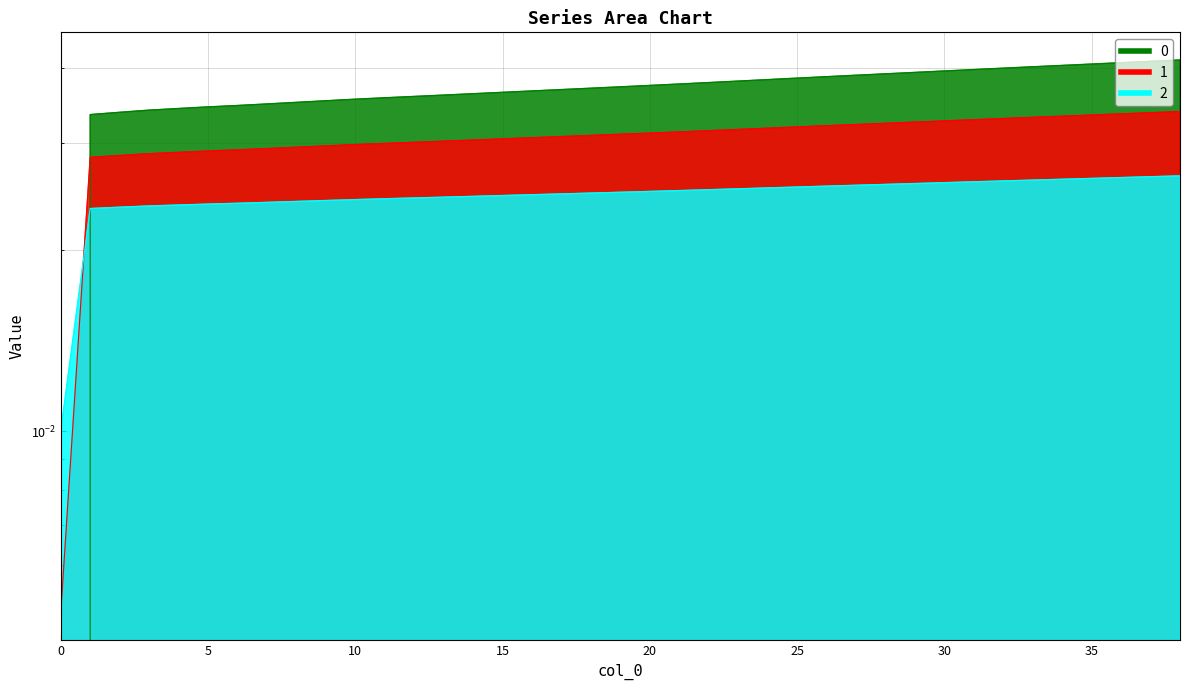

True or false: 1 has more than 1 interior local peaks.

False